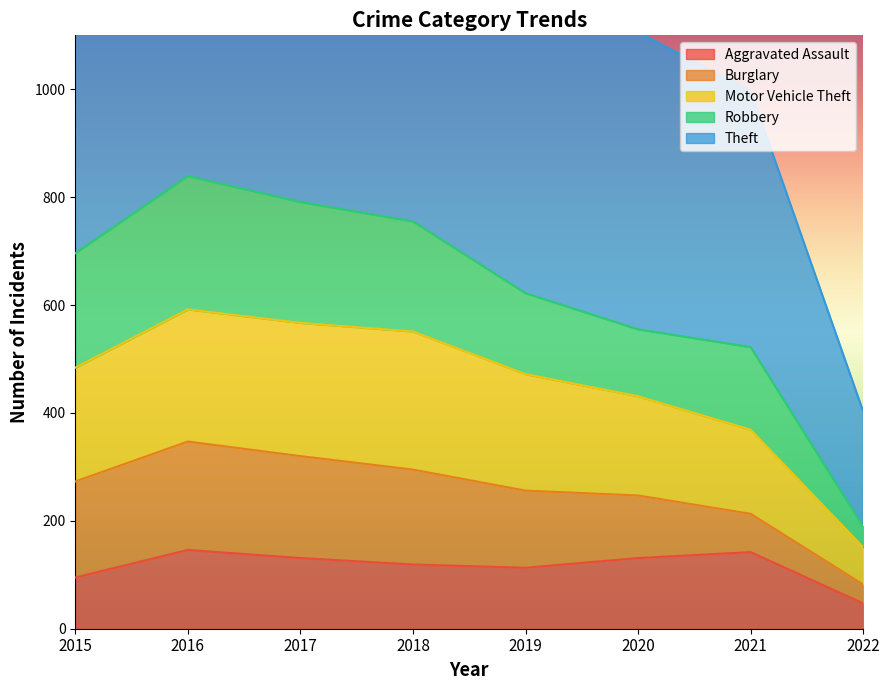

What value does the Theft series have at 2016, to the nearest 10?

1700